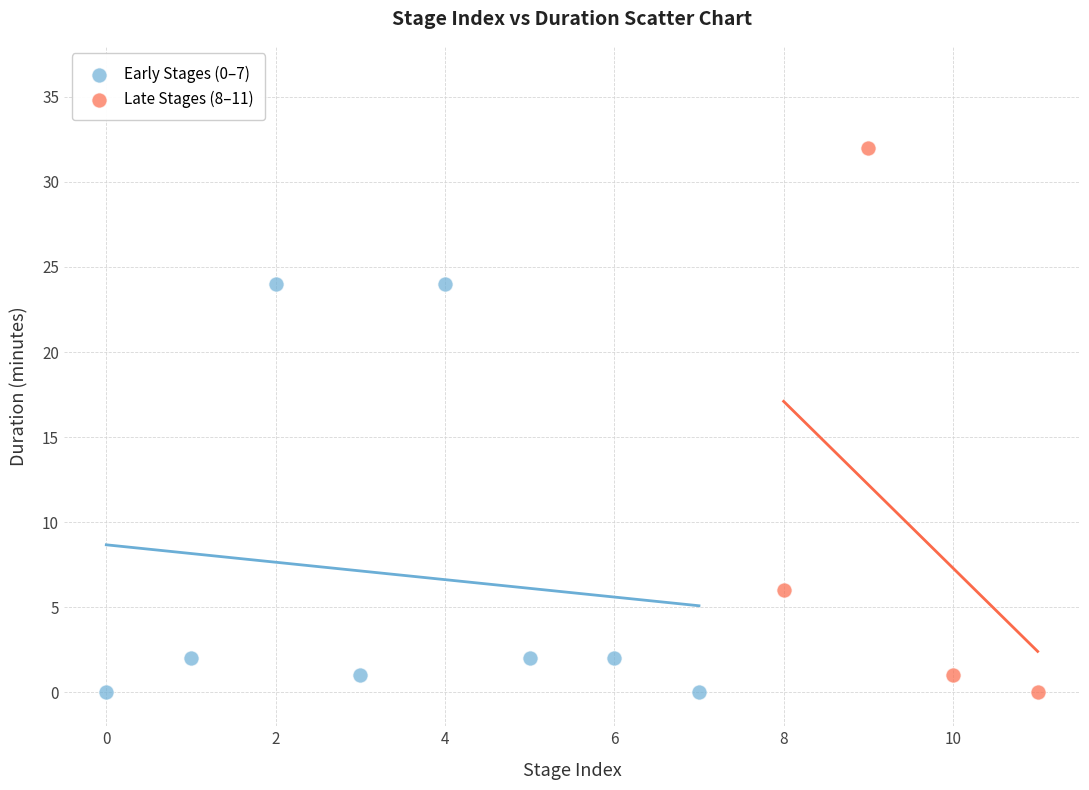

Which series contains the highest Y value?

Late Stages (8–11)